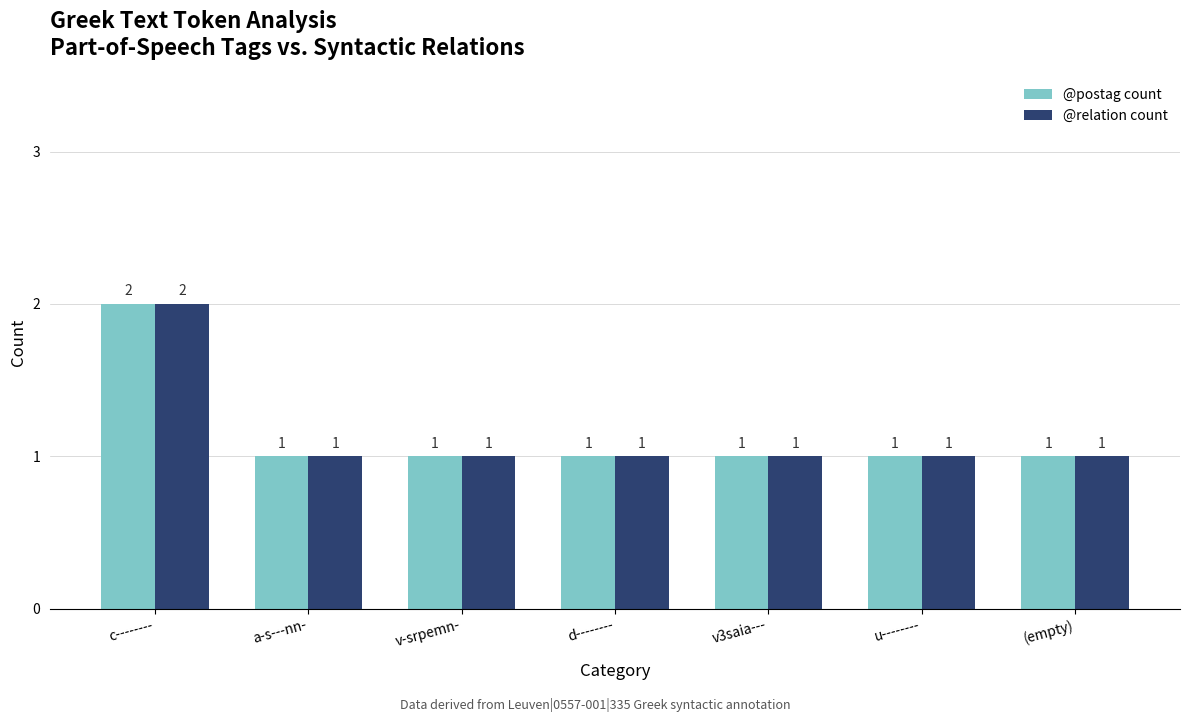

At which category is the sum across all series the highest?

c--------